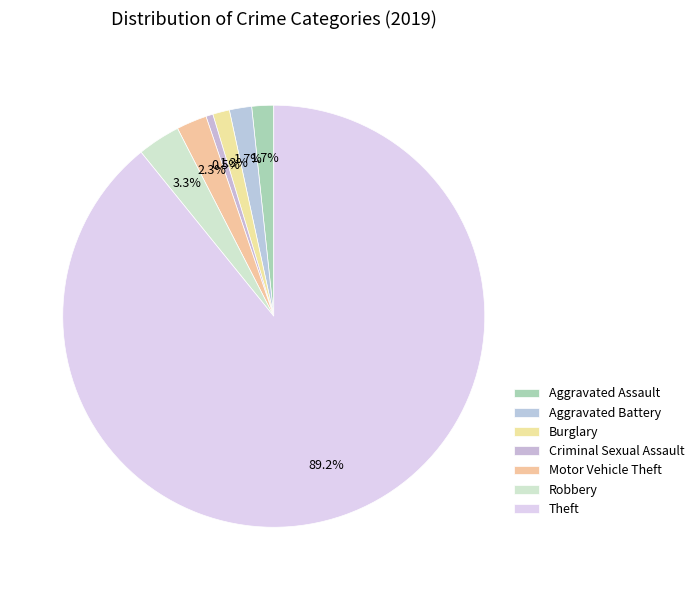

How many segments does this pie chart have?

7